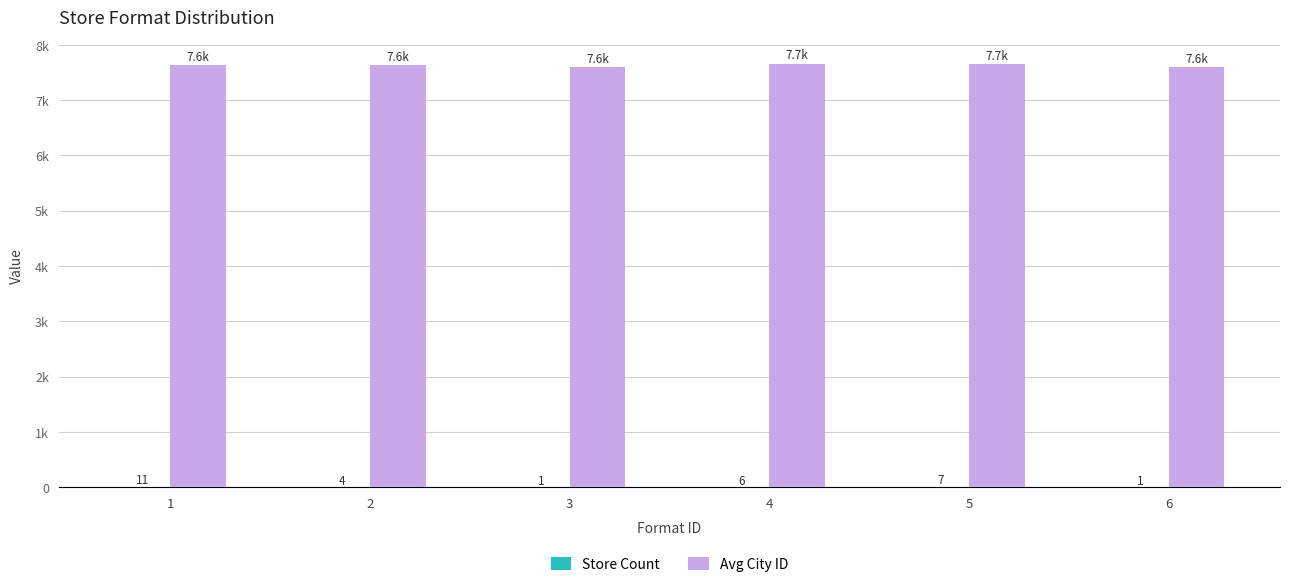

Which category has the lowest value across all series?

3